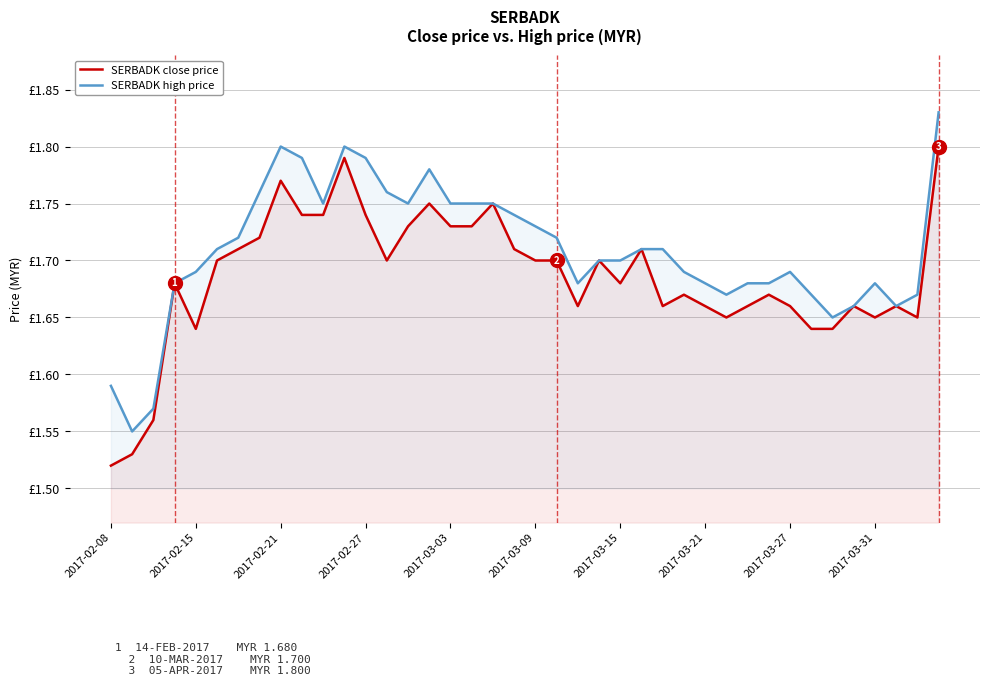

Which category has the highest value in the SERBADK high price series?

39